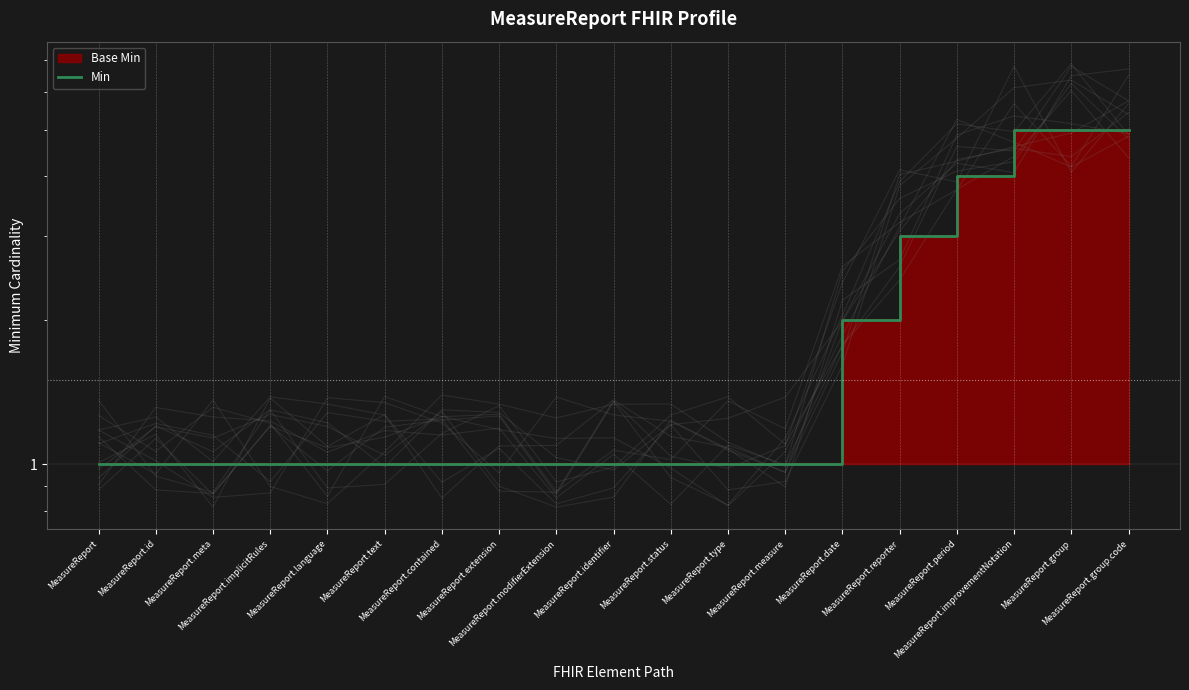

Approximately how many times larger is the value at MeasureReport.id compared to MeasureReport.implicitRules?

1.0